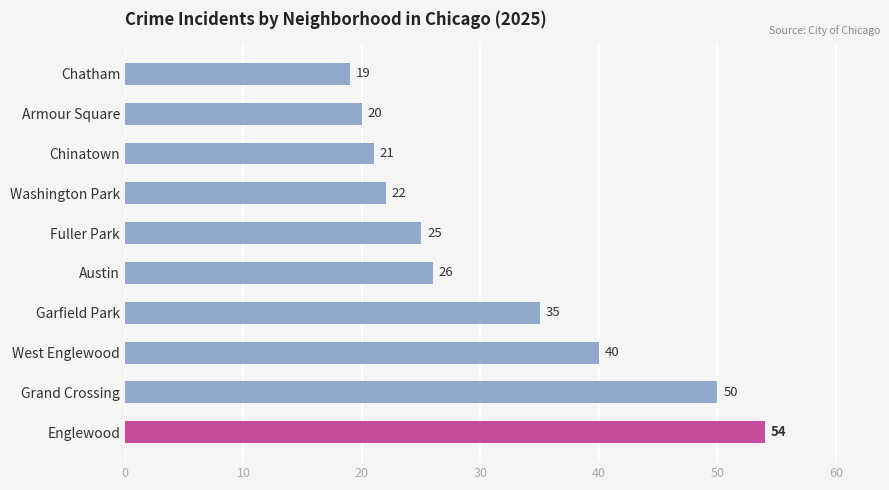

What is the ratio of the value at Armour Square to the value at Chinatown?

1.0